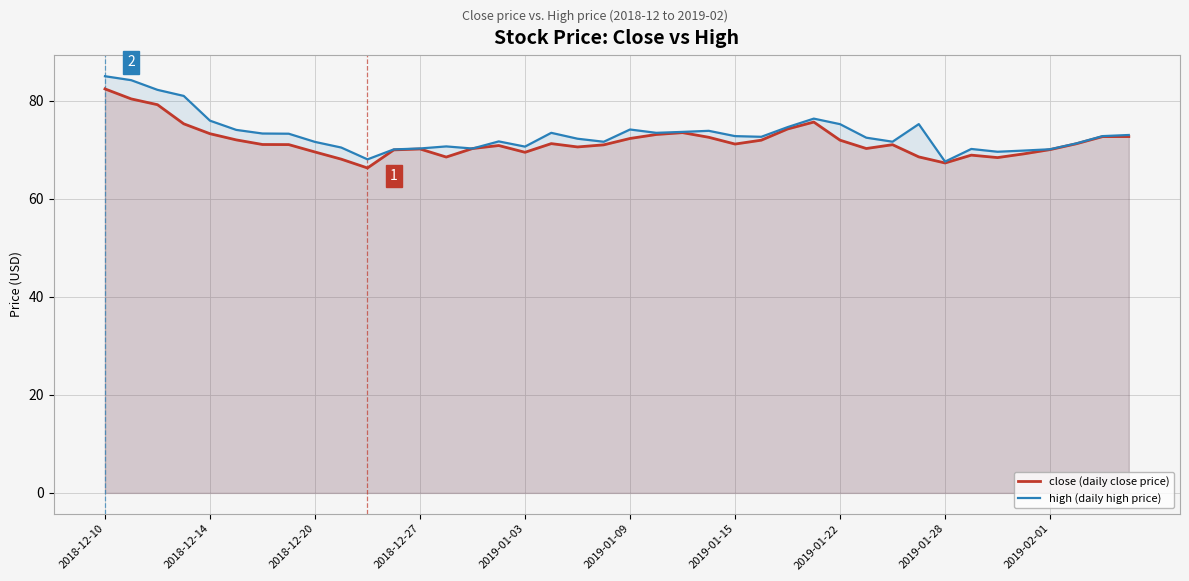

At which label does high (daily high price) first exceed 72?

2018-12-10